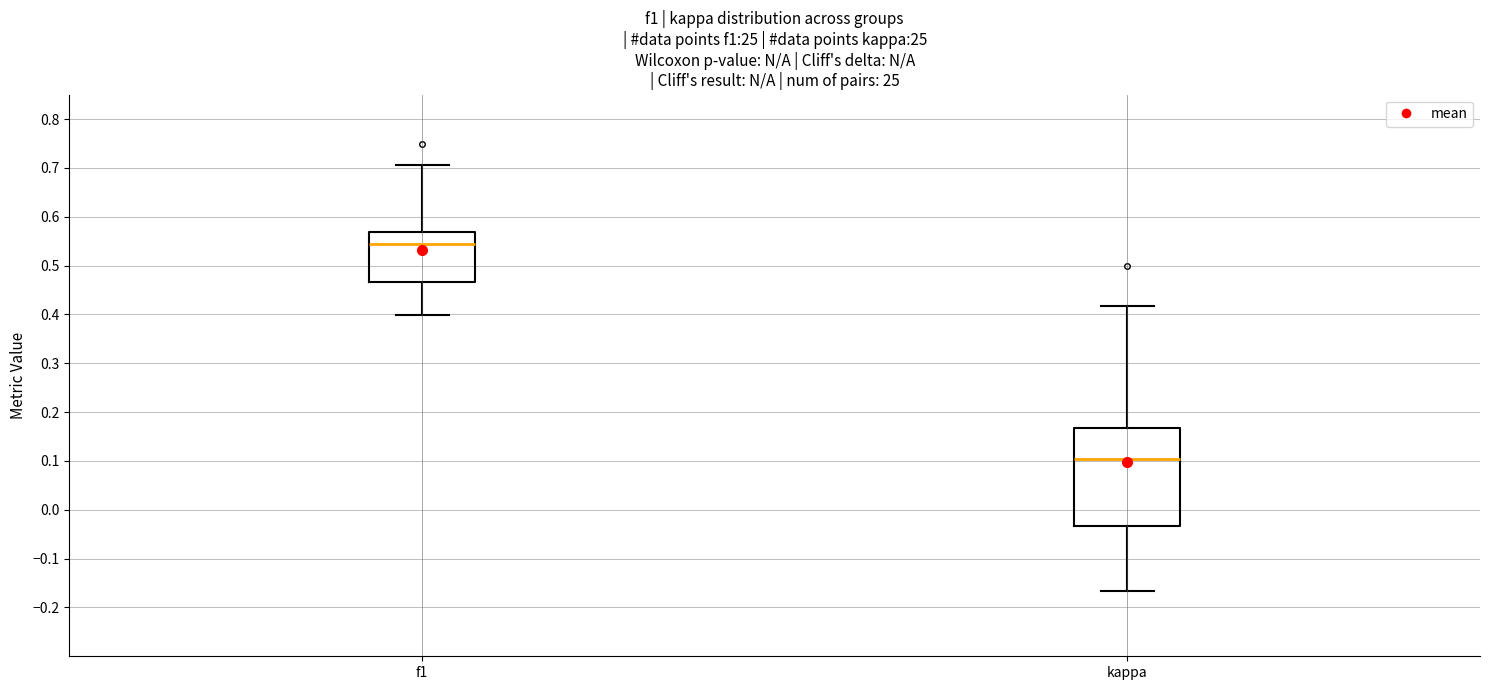

Which box has the lowest median line?

kappa